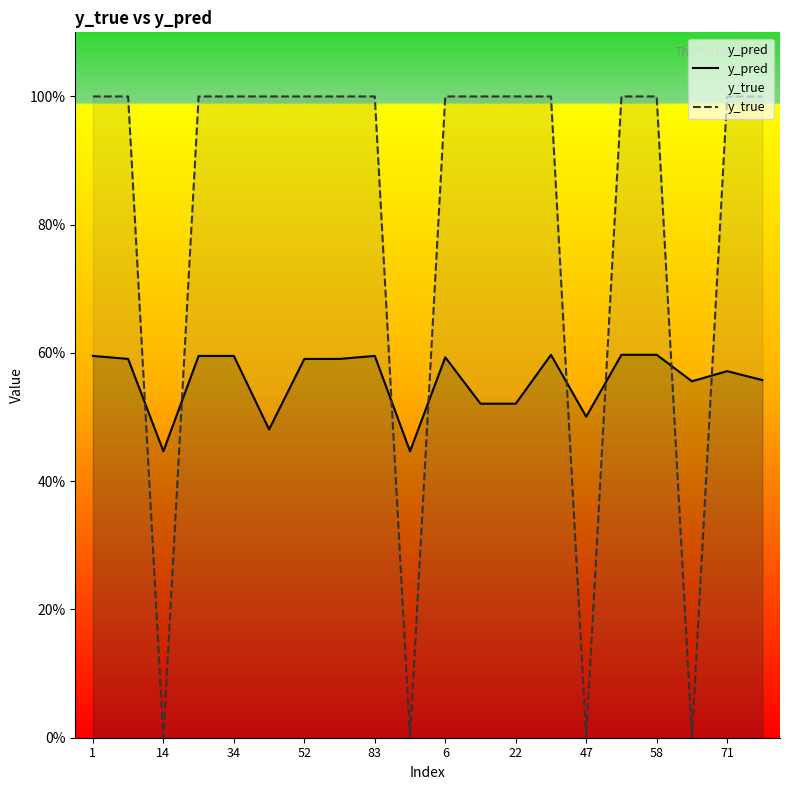

Does the chart display data point markers on the line(s)?

No